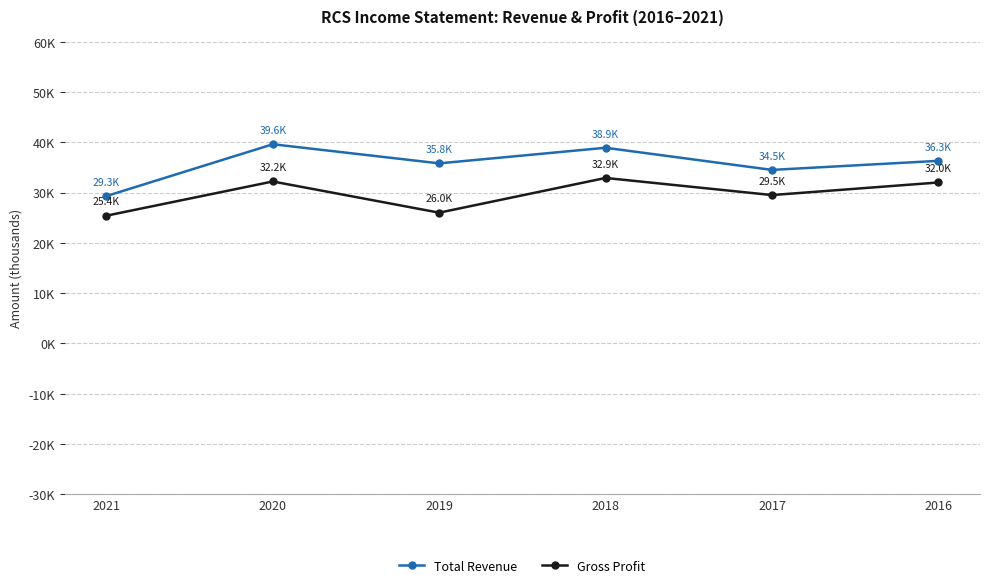

Reading right to left, list all the values displayed in this chart.

Total Revenue: 2016=36300	2017=34500	2018=38900	2019=35800	2020=39600	2021=29300
Gross Profit: 2016=32000	2017=29500	2018=32900	2019=26000	2020=32200	2021=25400